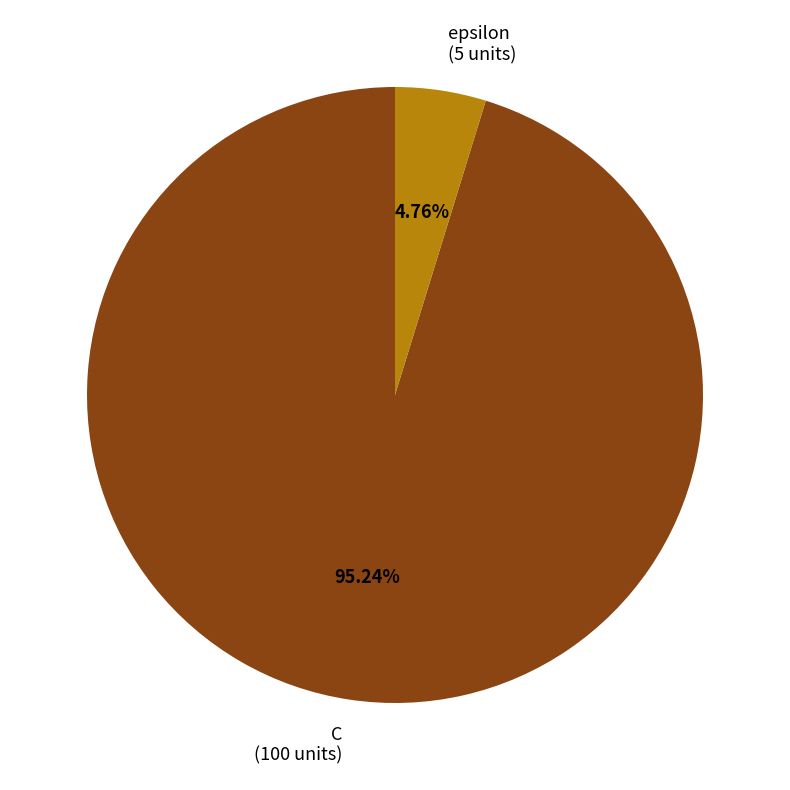

Between C and epsilon, which is larger?

C